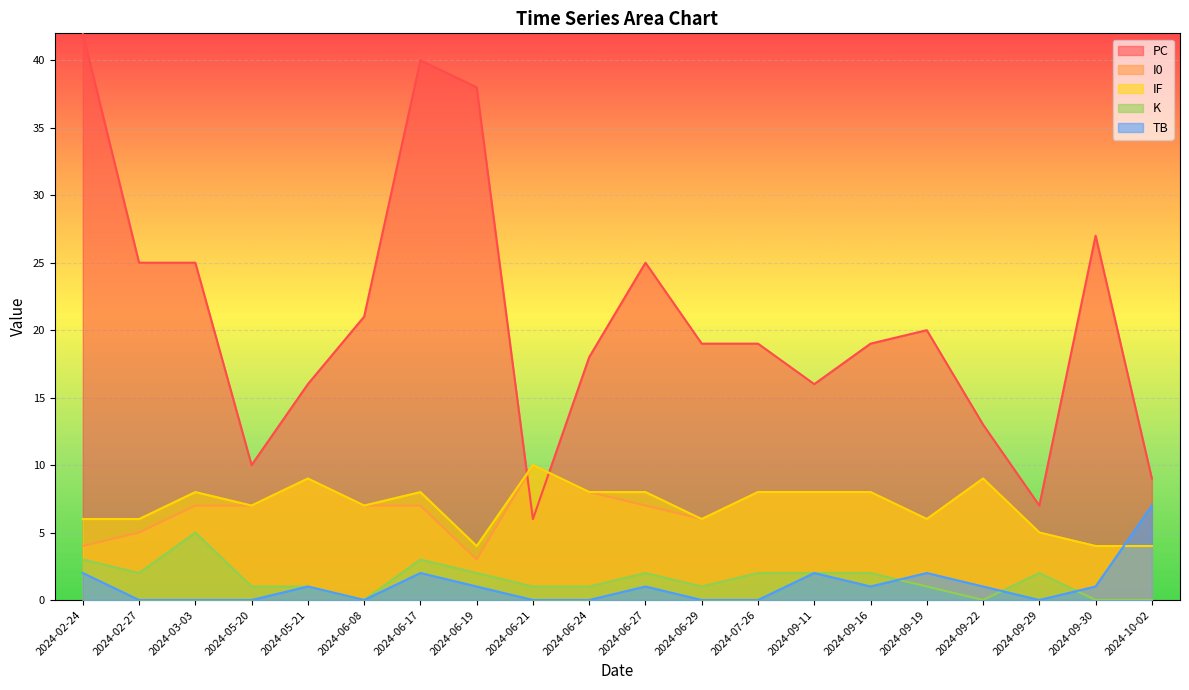

Is it true that K equals 3 at 2024-06-17?

True